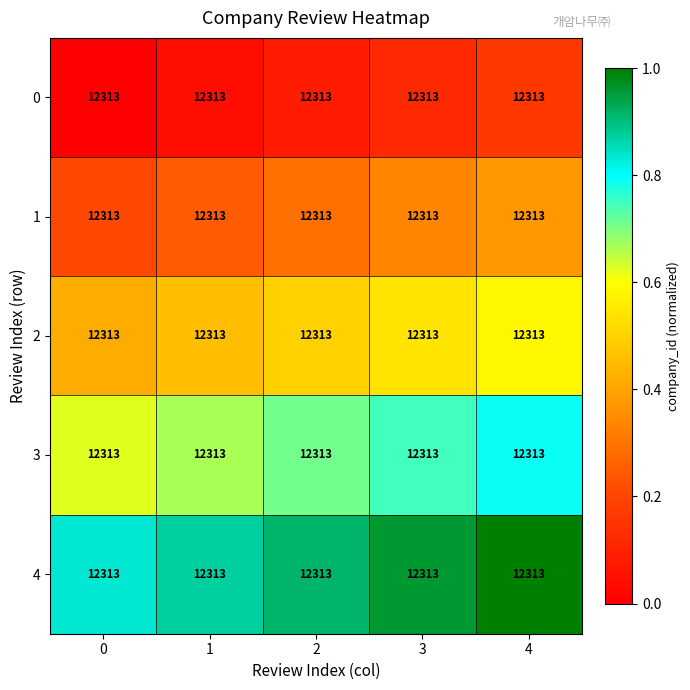

Which category has the highest value in the 0 series?

4